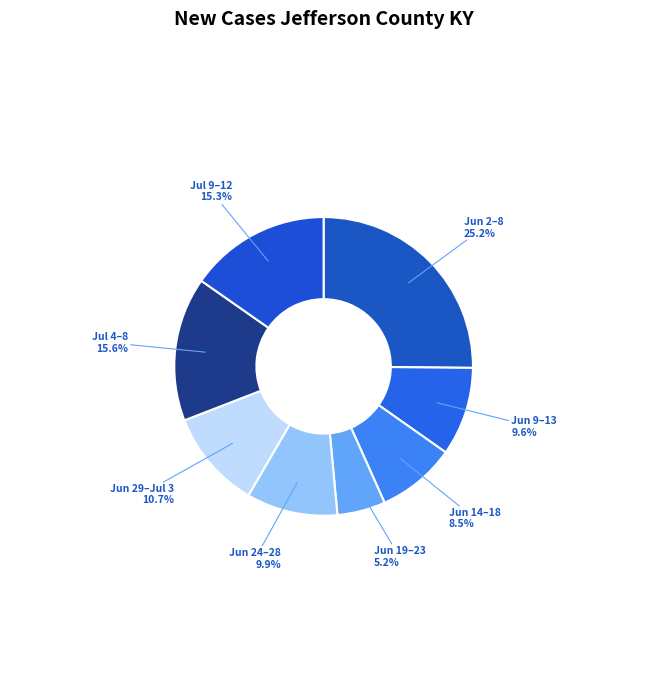

What is the ratio of the value at Jun 19–23 to the value at Jul 4–8?

0.3